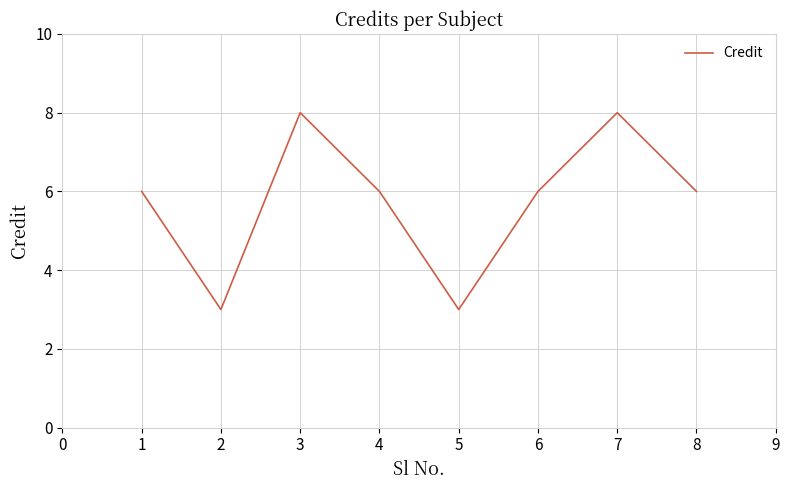

True or false: the data shows 5 at 5.

False